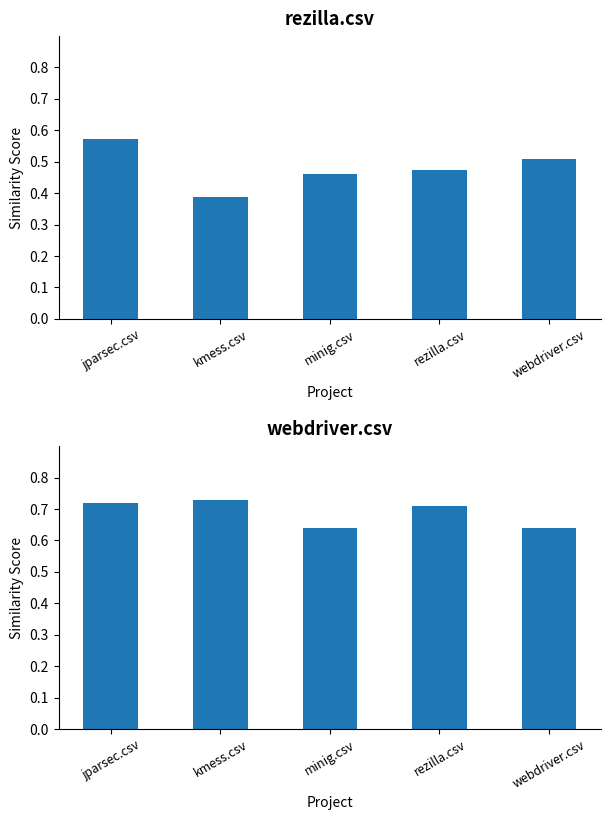

Count the mean similarity values in the range 0 to 1.

5